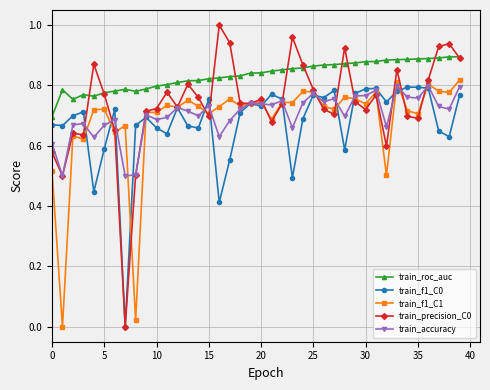

Which series has the largest total across all categories?

train_roc_auc